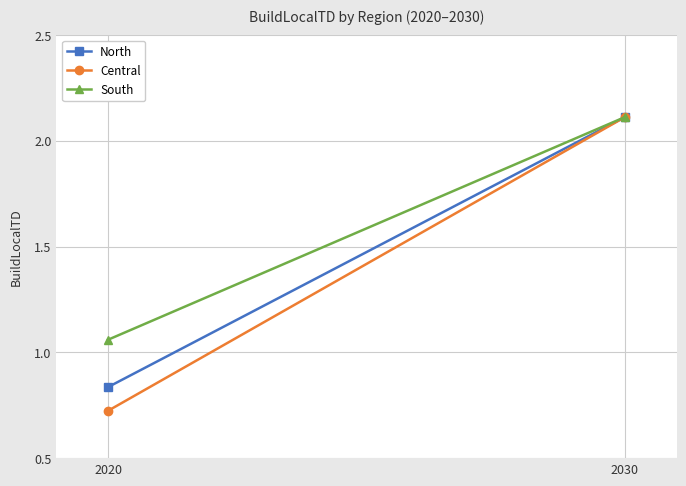

How many categories are shown in the chart?

2